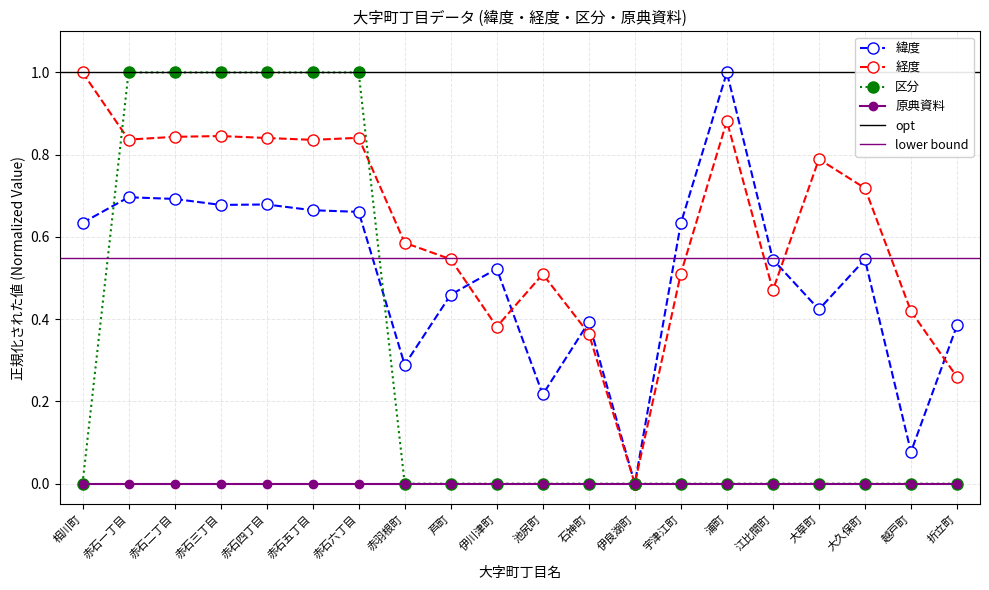

Between 越戸町 and 相川町, which is larger?

相川町